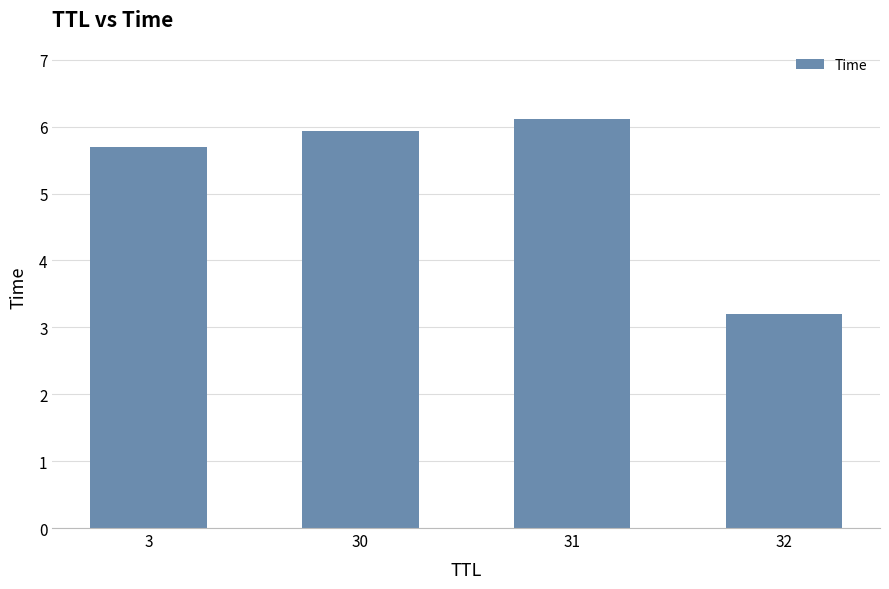

What is the approximate value at 30?

5.9